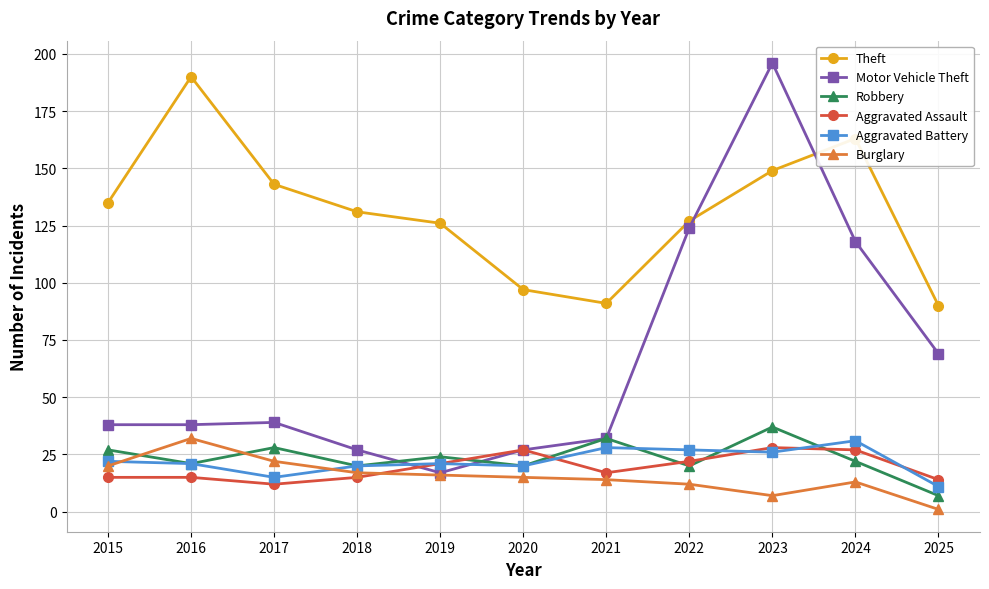

True or false: Theft has more than 1 interior local peaks.

True